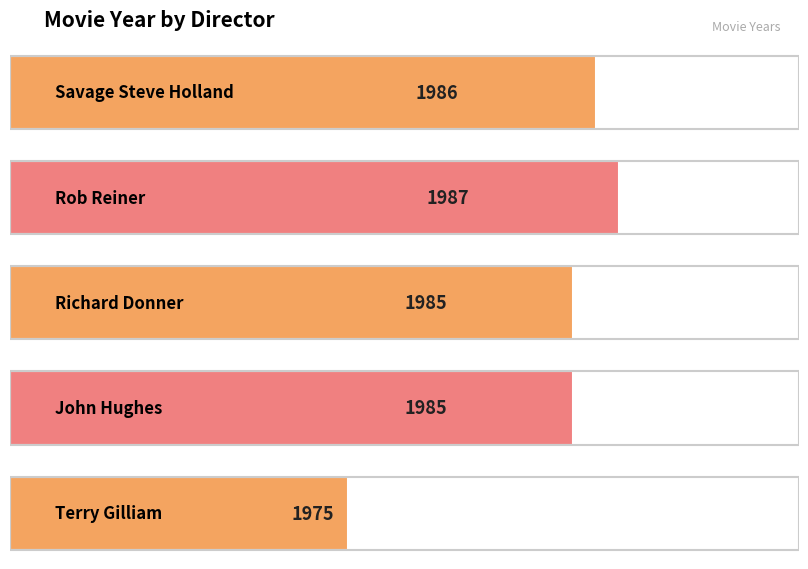

Approximately how many times larger is the value at Savage Steve Holland compared to Terry Gilliam?

1.0